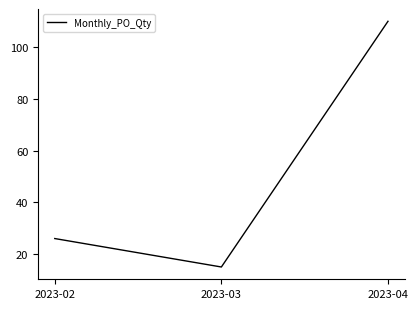

What is the maximum value shown in the chart?

110